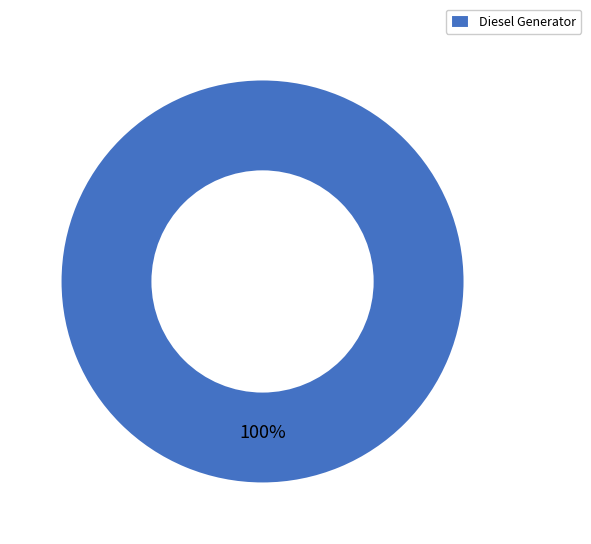

Count the number of slices in the pie.

1